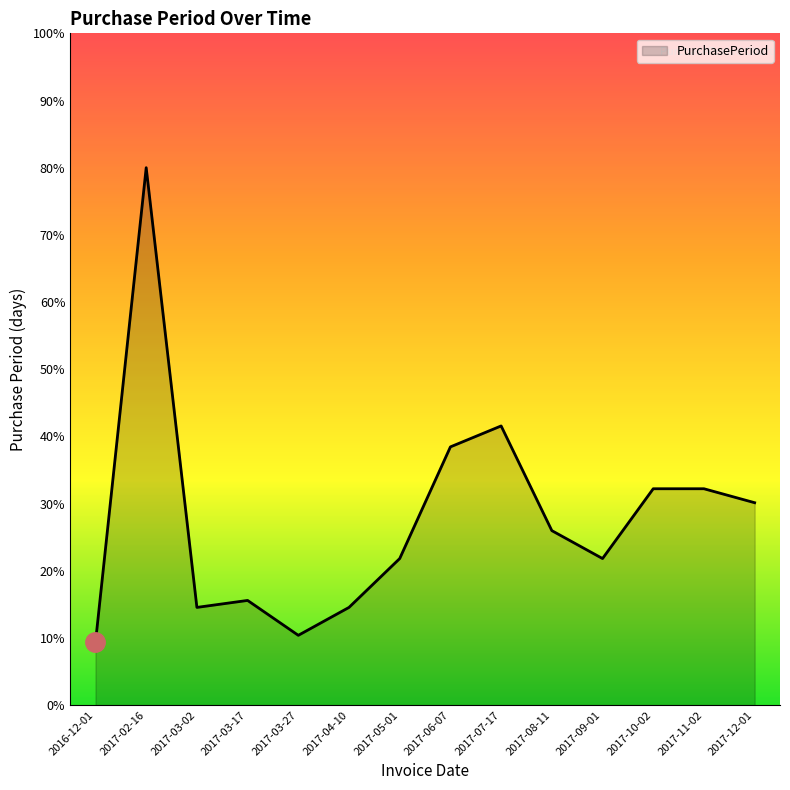

Does the chart display data point markers on the line(s)?

No